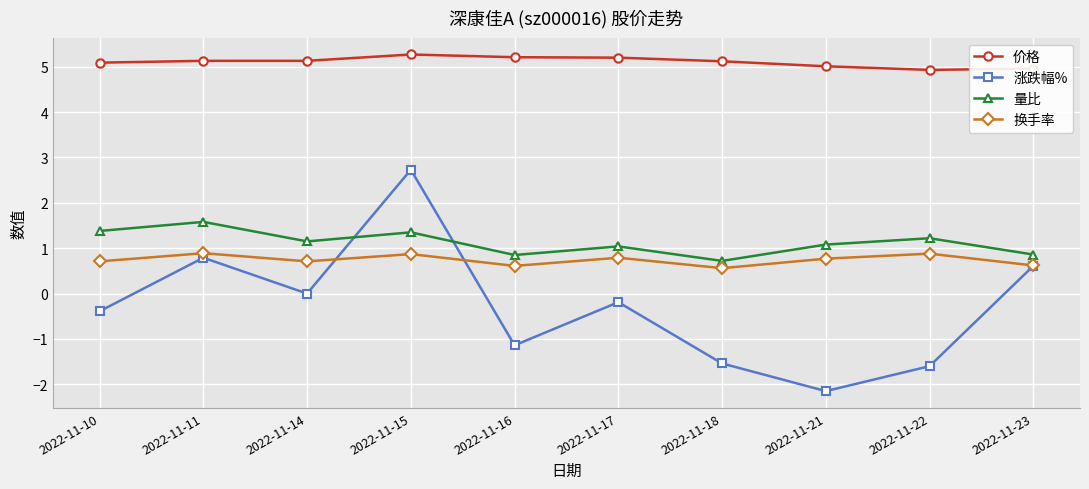

What is the value of the 涨跌幅% point at the 4th from the left?

2.7